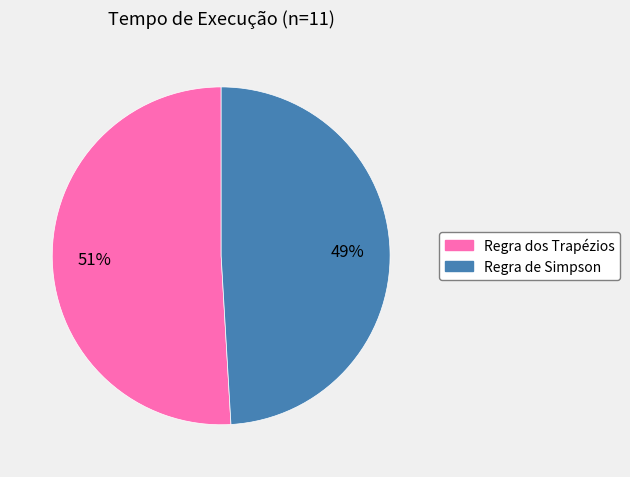

Which slice is the smallest?

Regra de Simpson